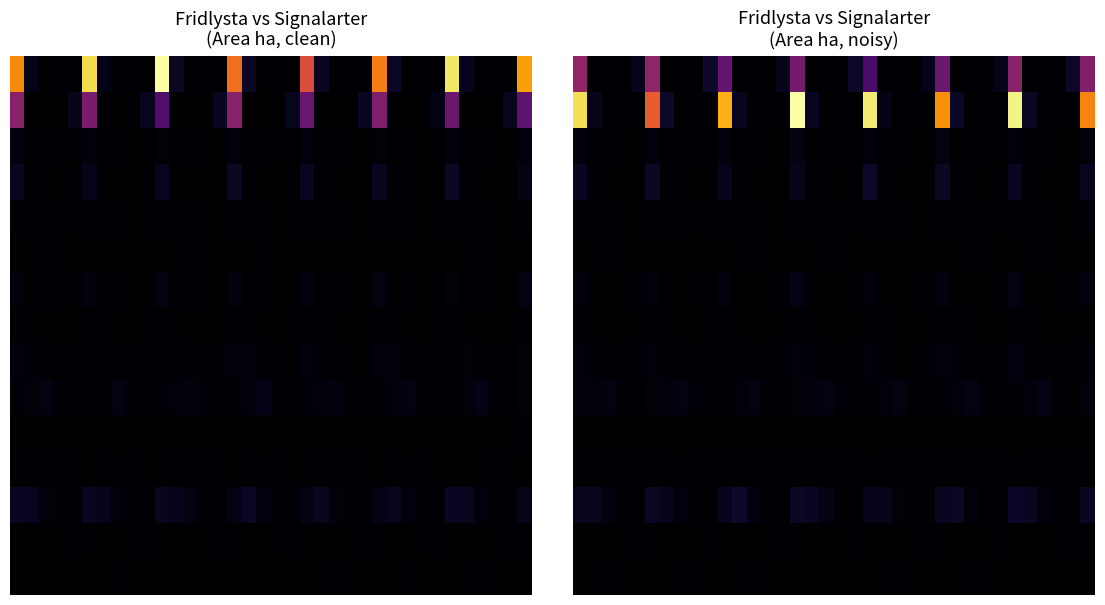

At how many categories does at least one series exceed 0?

36